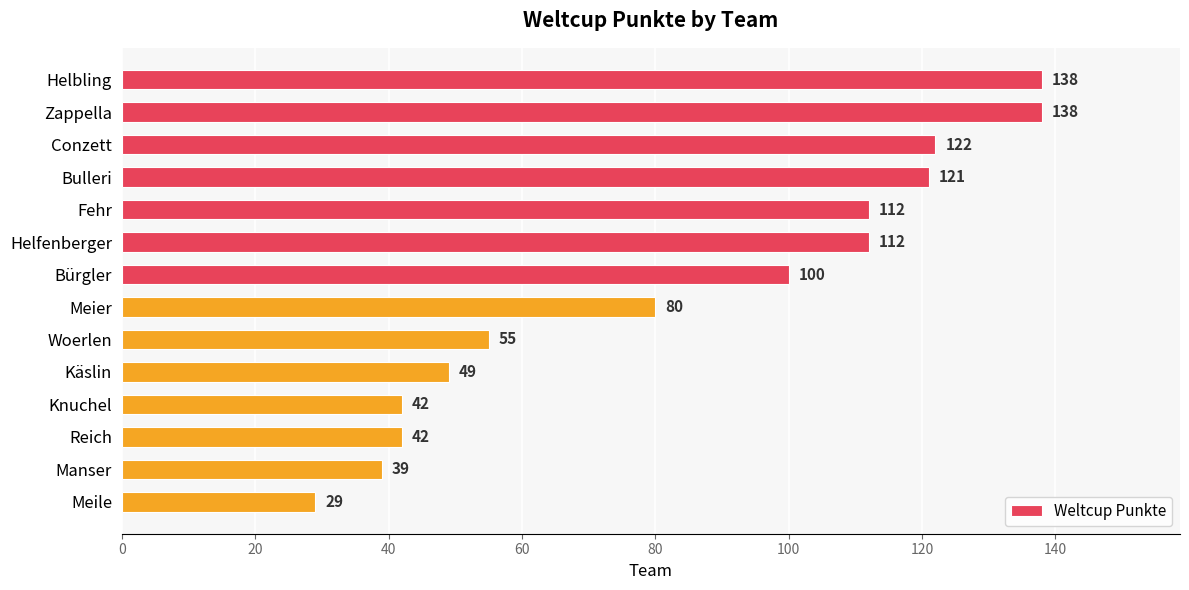

Reading top to bottom, what are all the values shown in this chart?

Helbling=138	Zappella=138	Conzett=122	Bulleri=121	Fehr=112	Helfenberger=112	Bürgler=100	Meier=80	Woerlen=55	Käslin=49	Knuchel=42	Reich=42	Manser=39	Meile=29